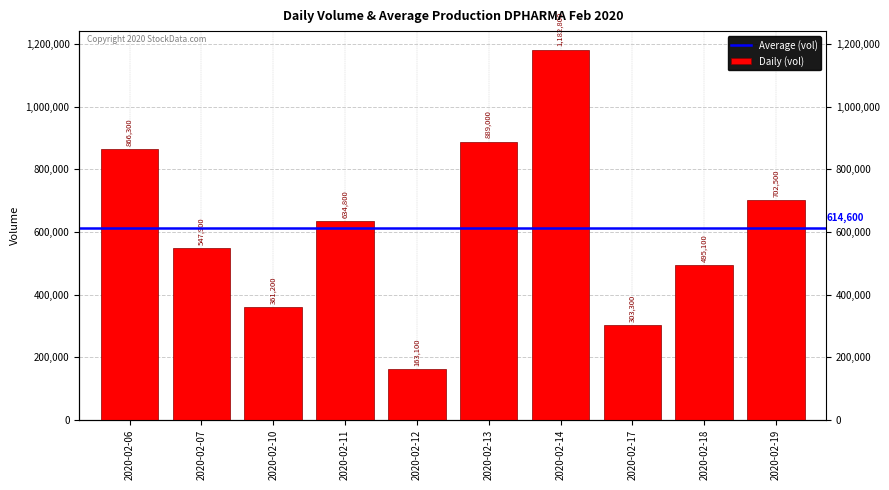

What is the change in value from 2020-02-10 to 2020-02-12?

-198100